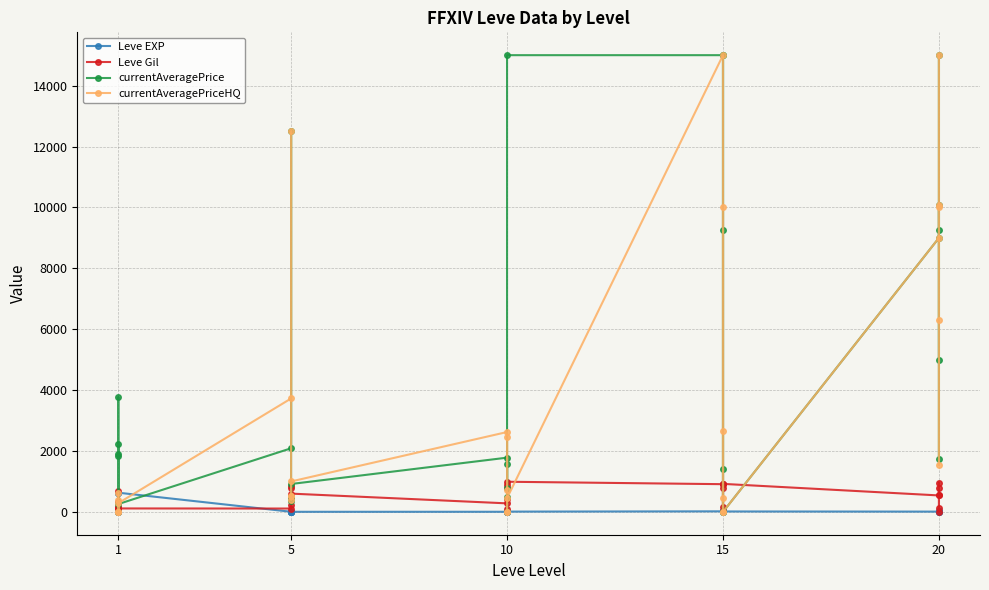

Which series ends up on top after the final intersection of currentAveragePrice and Leve EXP?

currentAveragePrice